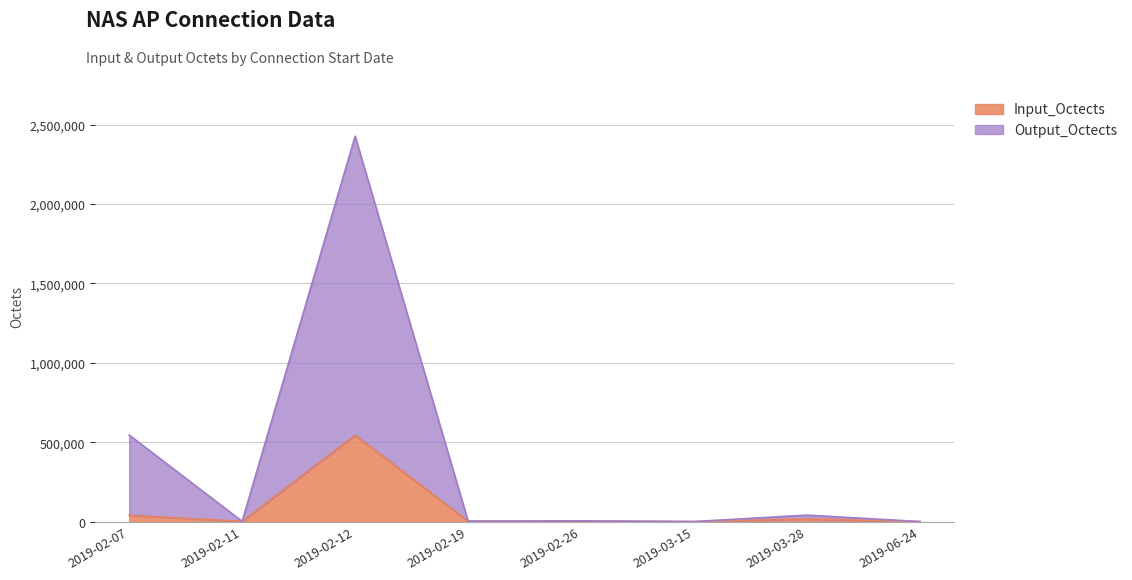

Rank the series at 2019-03-28 from highest to lowest value.

Output_Octects, Input_Octects